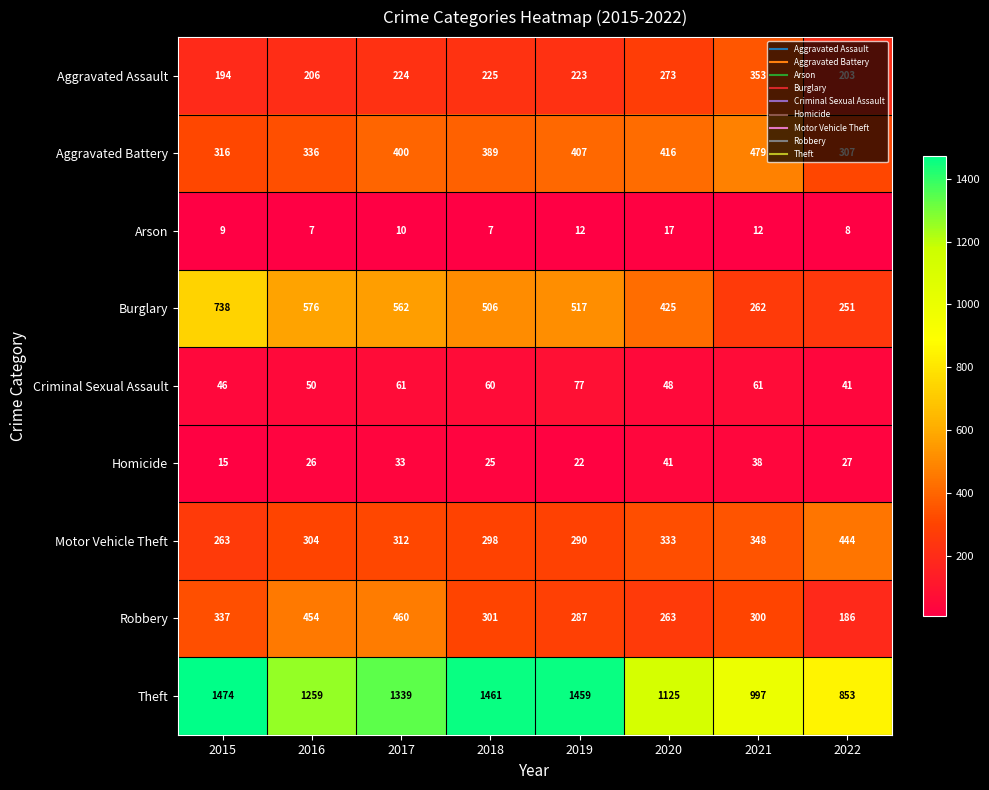

Is it true that Aggravated Assault equals 224 at 2017?

True